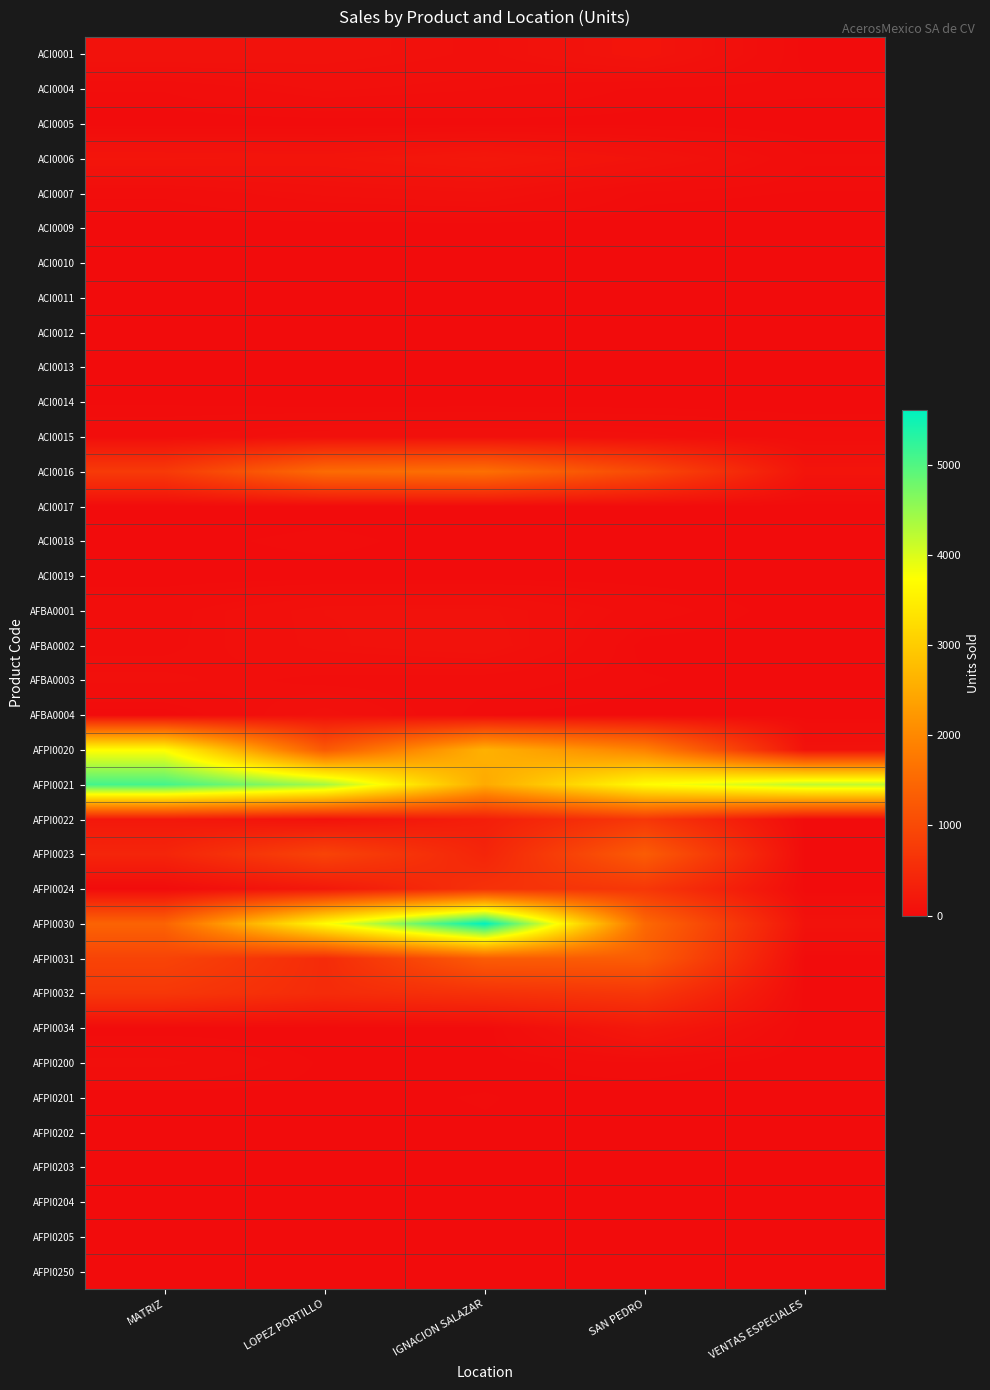

List the series in order of their peak value, highest first.

AFPI0030, AFPI0021, AFPI0020, ACI0016, AFPI0023, AFPI0031, AFPI0022, AFPI0024, AFPI0032, AFPI0034, ACI0006, ACI0001, AFBA0002, AFBA0001, AFBA0004, ACI0015, ACI0007, AFBA0003, ACI0004, AFPI0200, ACI0018, AFPI0201, ACI0010, ACI0012, AFPI0202, ACI0013, ACI0014, ACI0005, ACI0011, AFPI0250, ACI0017, ACI0019, AFPI0203, AFPI0204, ACI0009, AFPI0205